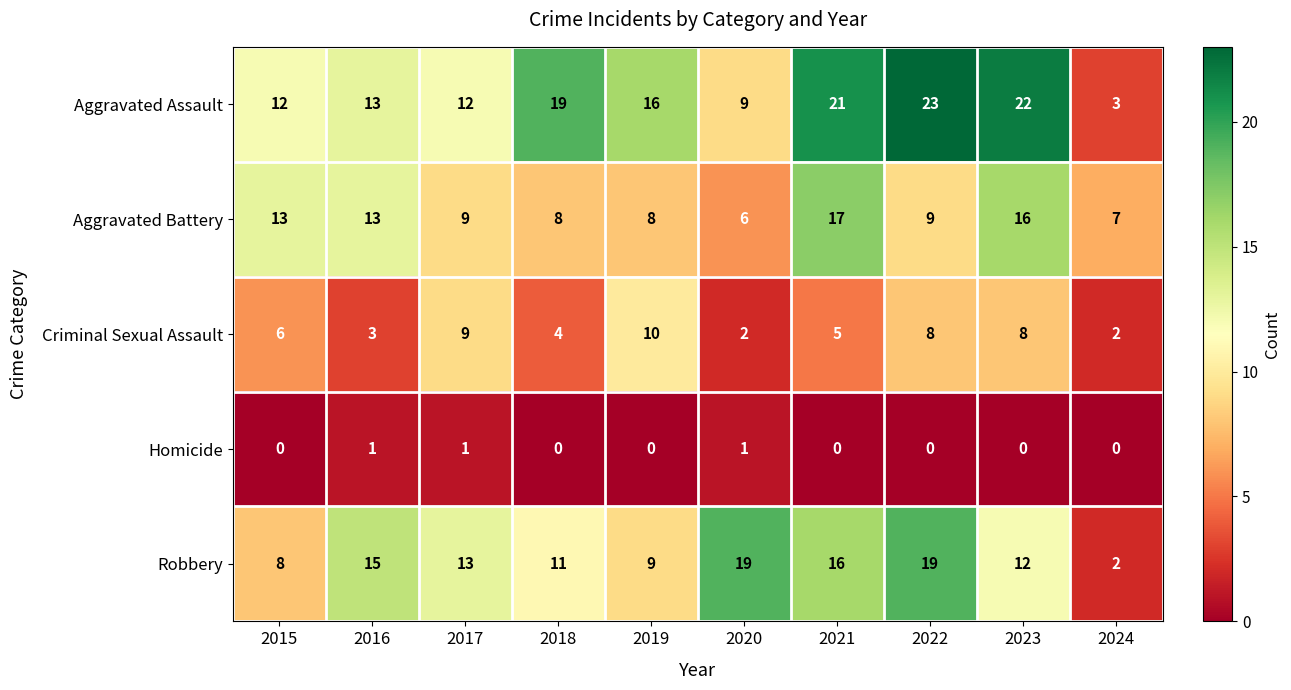

What is the maximum value shown in the chart?

23